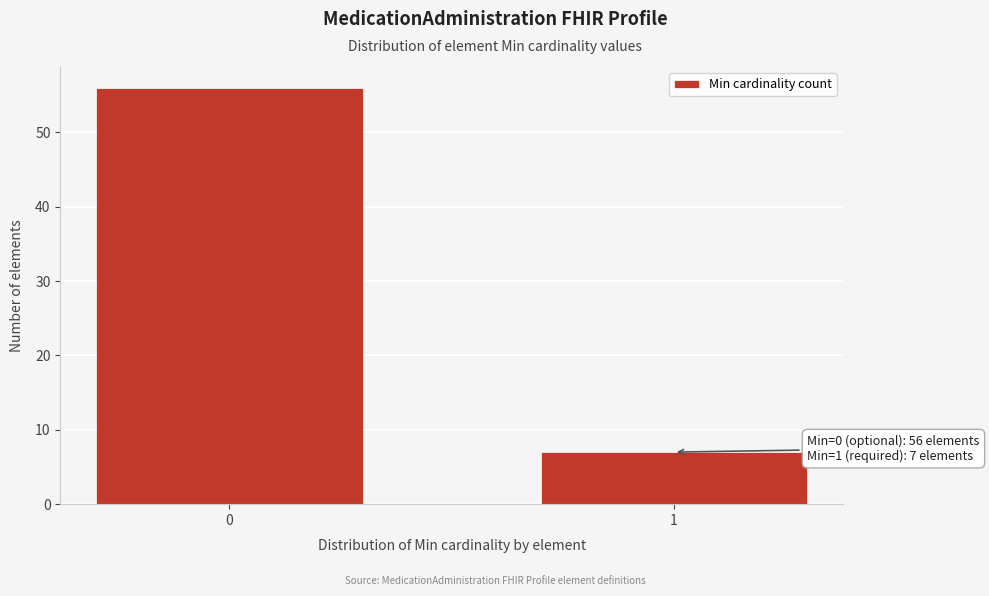

Reading left to right, transcribe all the data shown in this chart.

56	7